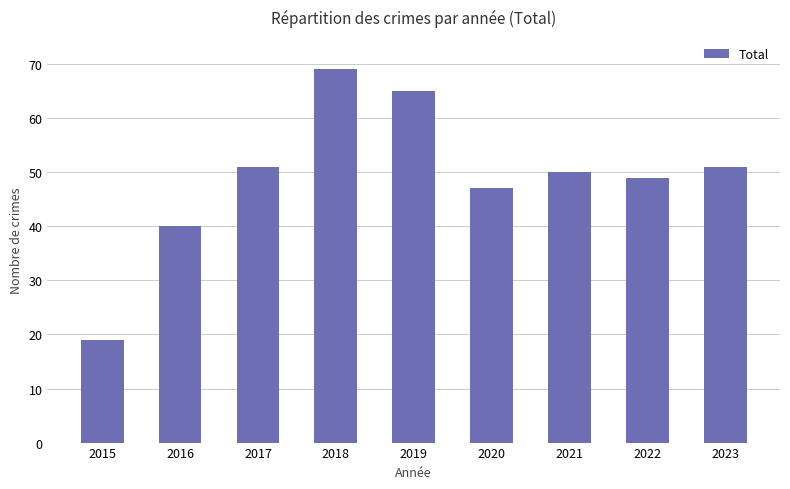

What is the change in value from 2016 to 2021?

+10